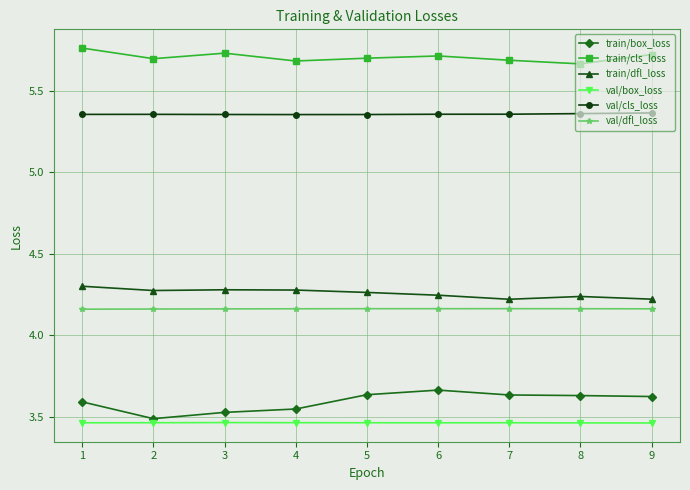

What is the spread (max minus min) of values at 7?

2.2